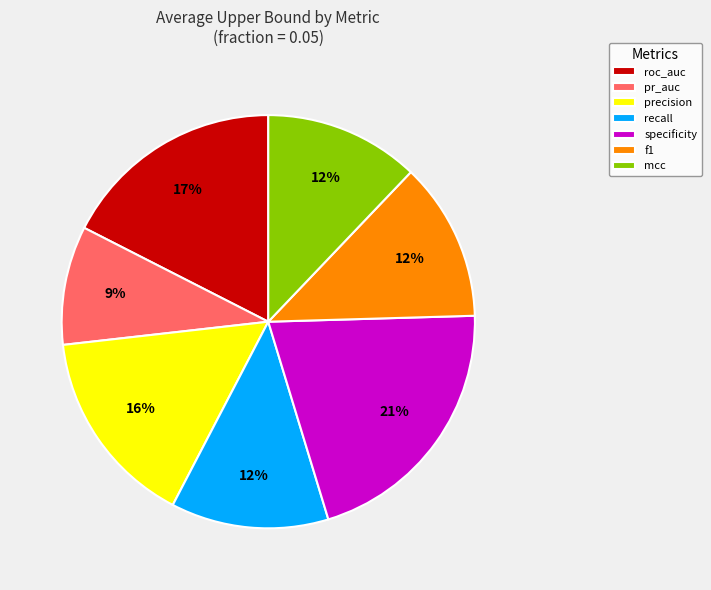

Which slice is the smallest?

pr_auc